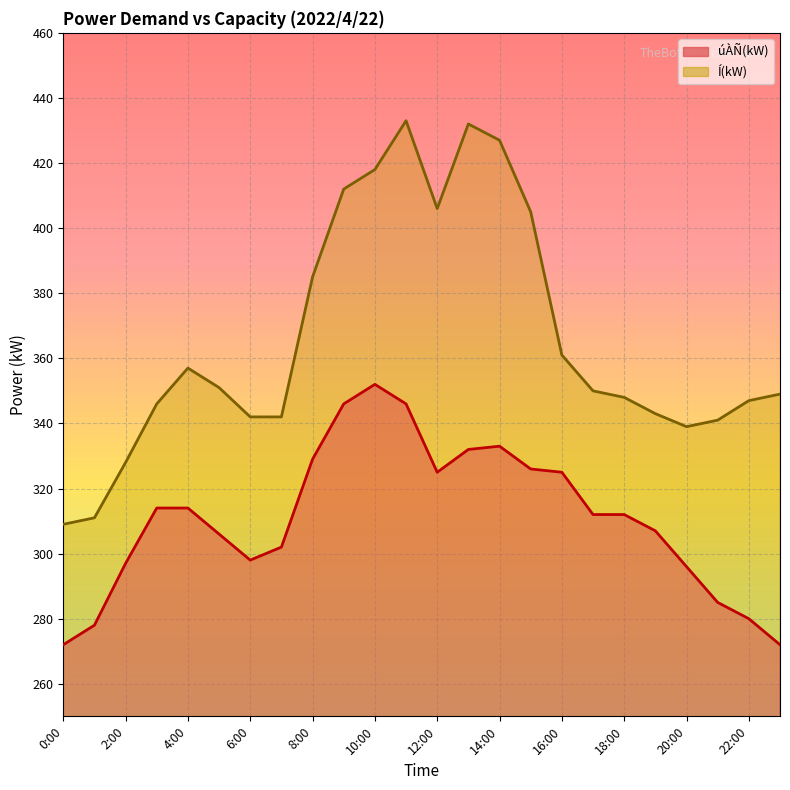

Reading right to left, extract all data points from this chart.

úÀÑ(kW): 23:00=272	22:00=280	21:00=285	20:00=296	19:00=307	18:00=312	17:00=312	16:00=325	15:00=326	14:00=333	13:00=332	12:00=325	11:00=346	10:00=352	9:00=346	8:00=329	7:00=302	6:00=298	5:00=306	4:00=314	3:00=314	2:00=297	1:00=278	0:00=272
Í(kW): 23:00=349	22:00=347	21:00=341	20:00=339	19:00=343	18:00=348	17:00=350	16:00=361	15:00=405	14:00=427	13:00=432	12:00=406	11:00=433	10:00=418	9:00=412	8:00=385	7:00=342	6:00=342	5:00=351	4:00=357	3:00=346	2:00=328	1:00=311	0:00=309